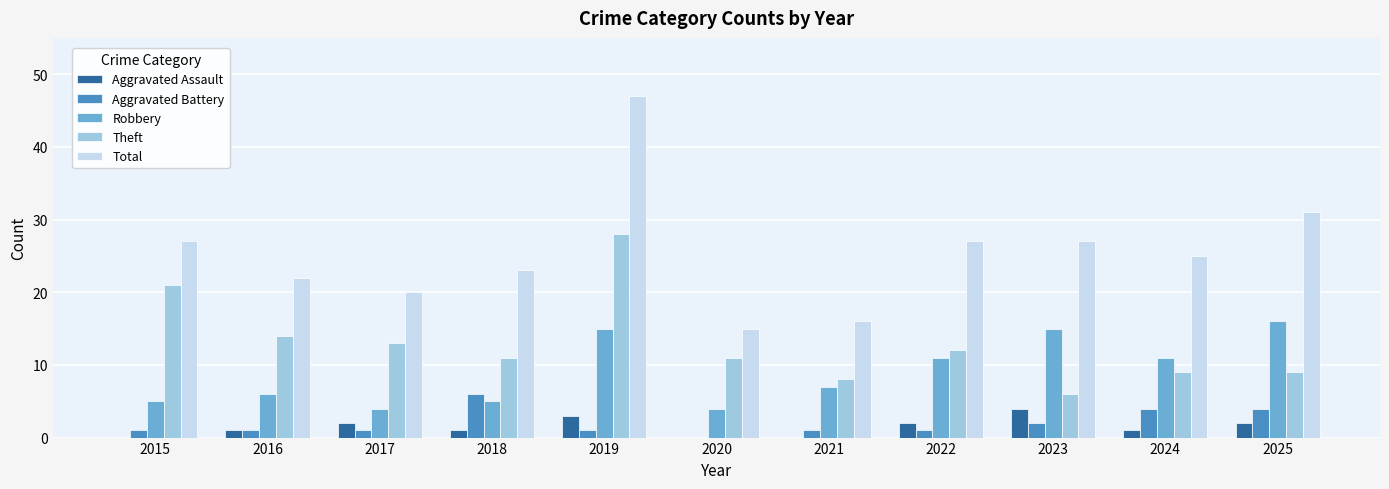

The Aggravated Battery series shows -4 at 2020. True or false?

False